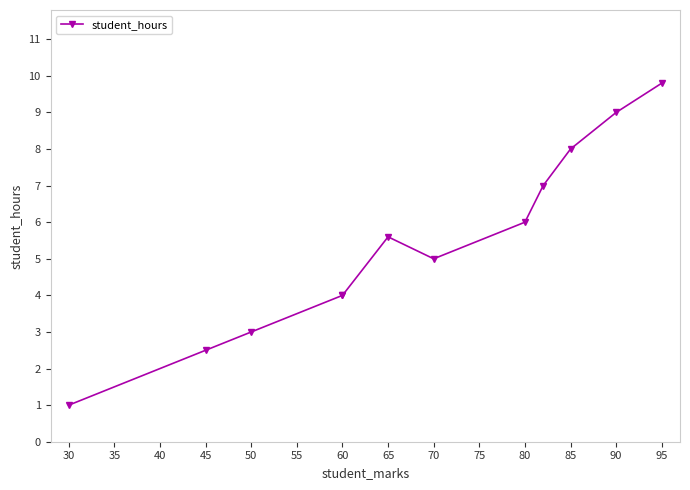

What is the difference between the maximum and minimum values?

8.8